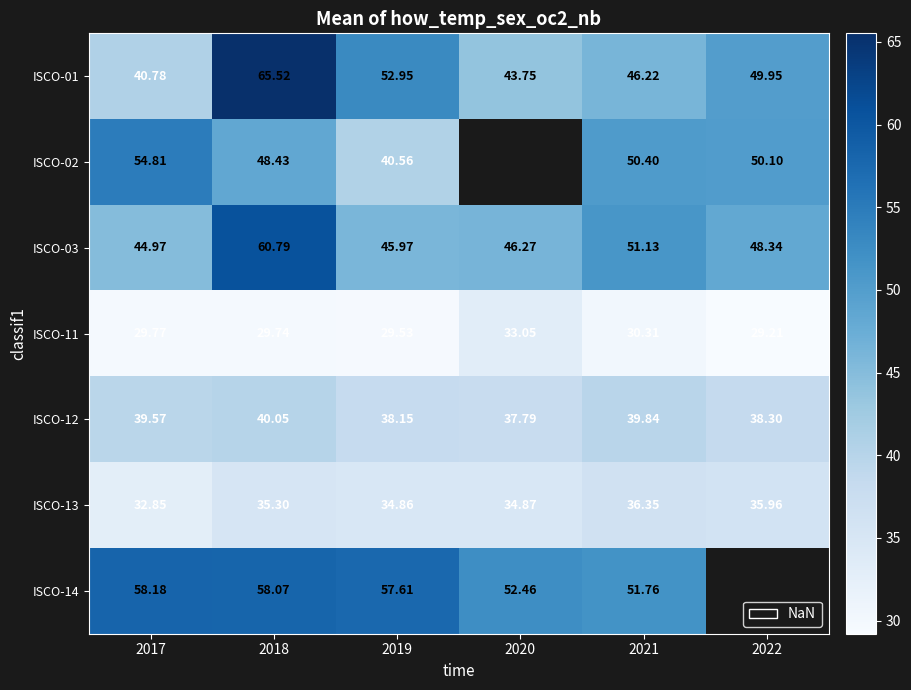

Is the value of ISCO-13 at 2018 greater than the value of ISCO-14 at 2021?

No